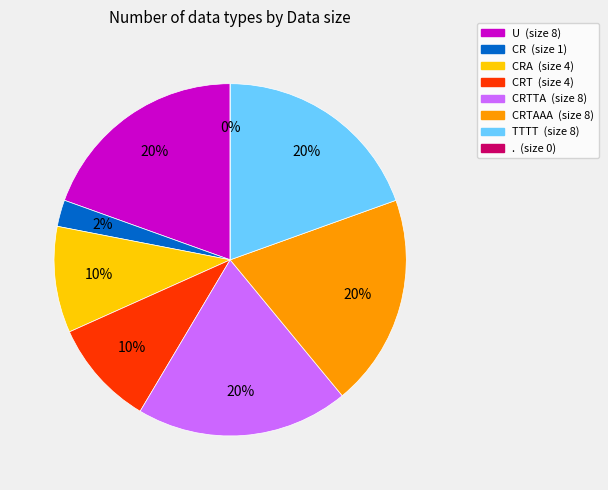

Which slice is the smallest?

.